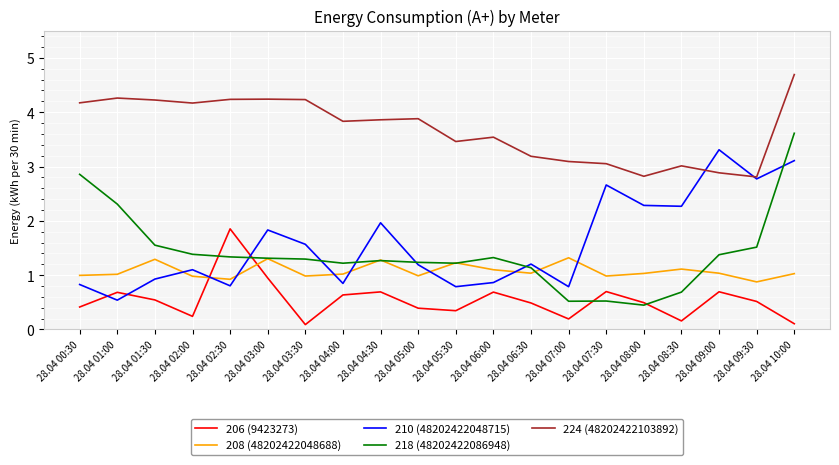

What is the difference between the second highest and minimum values in the 210 (48202422048715) series?

2.6